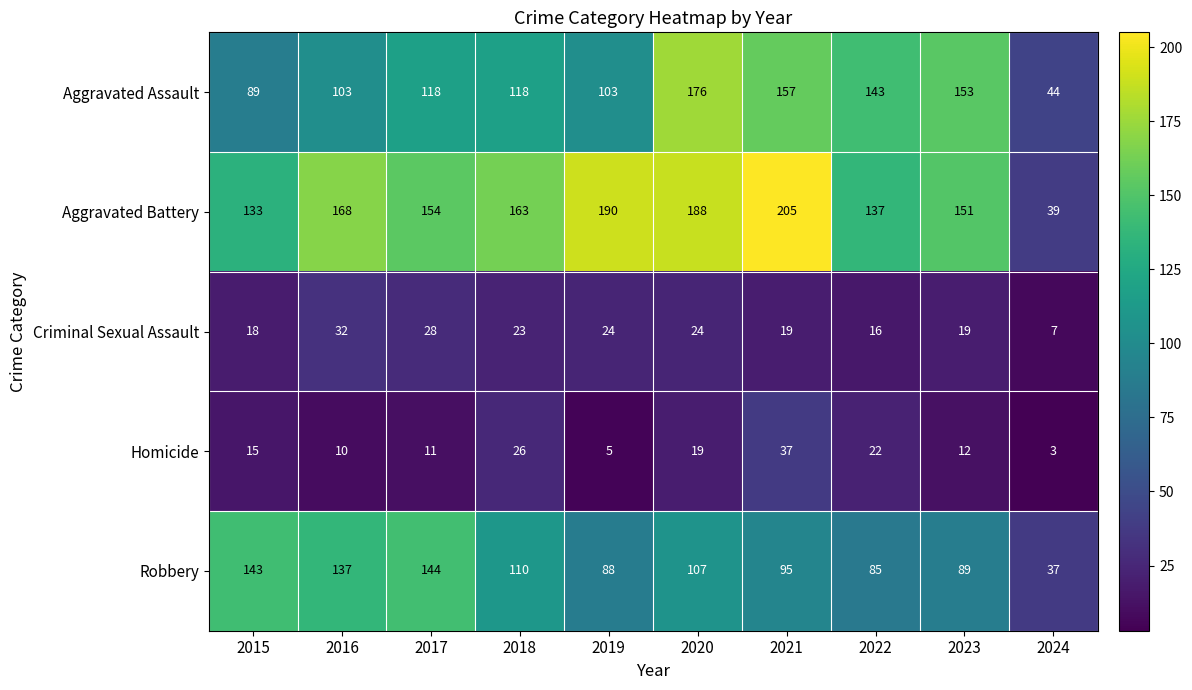

What value does the Criminal Sexual Assault series have at 2017, to the nearest 5?

30